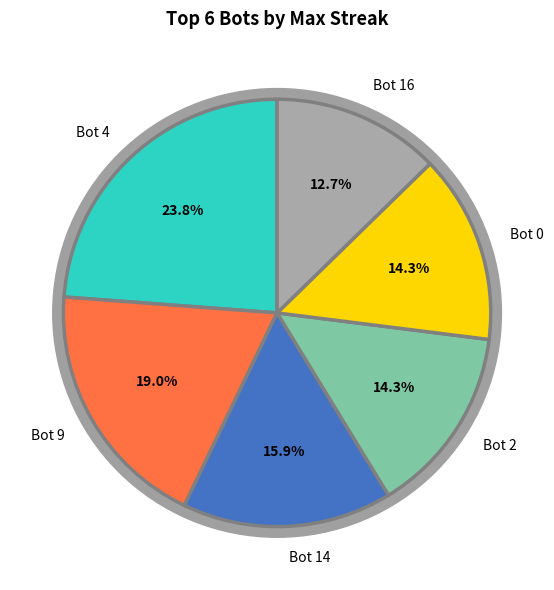

How much of the chart is everything except Bot 14?

84.1%